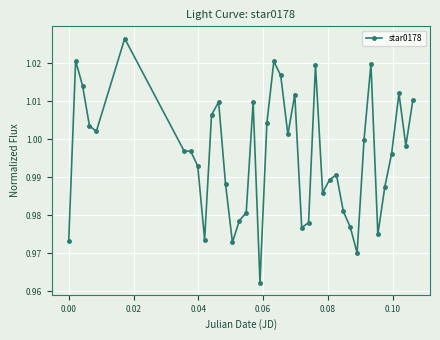

True or false: the data has more than 0 interior local peaks.

True